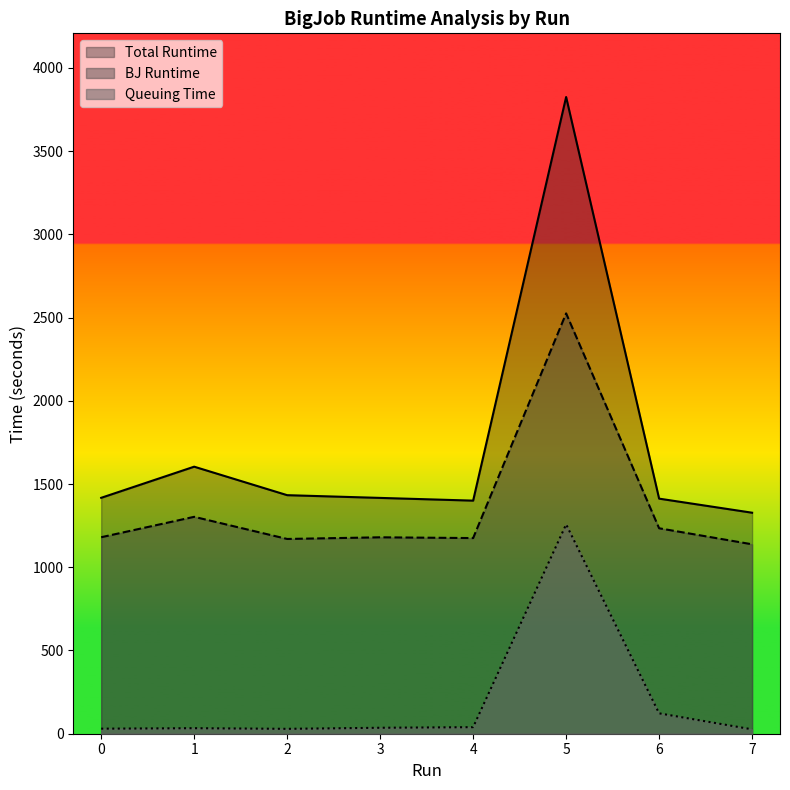

True or false: Queuing Time has a value of 90.9 at 3.

False